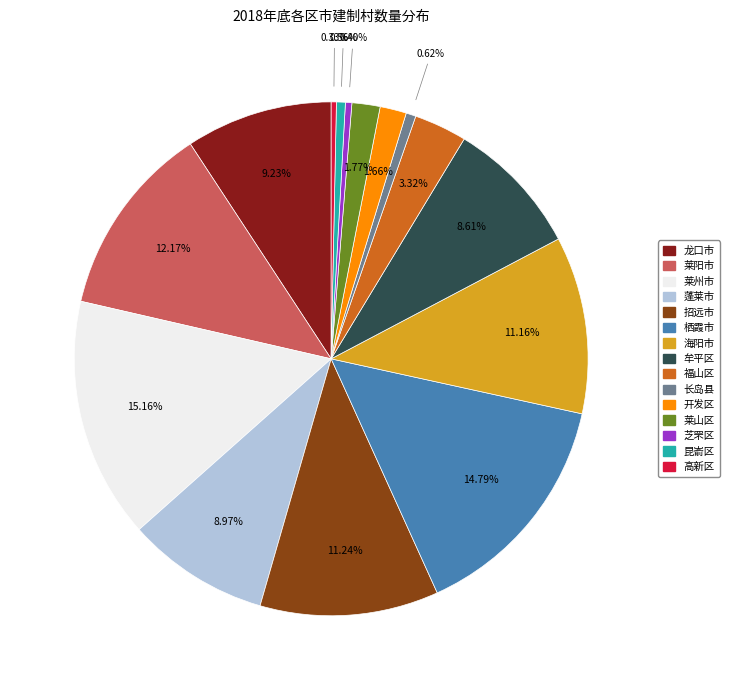

What is the ratio of the value at 海阳市 to the value at 开发区?

6.7